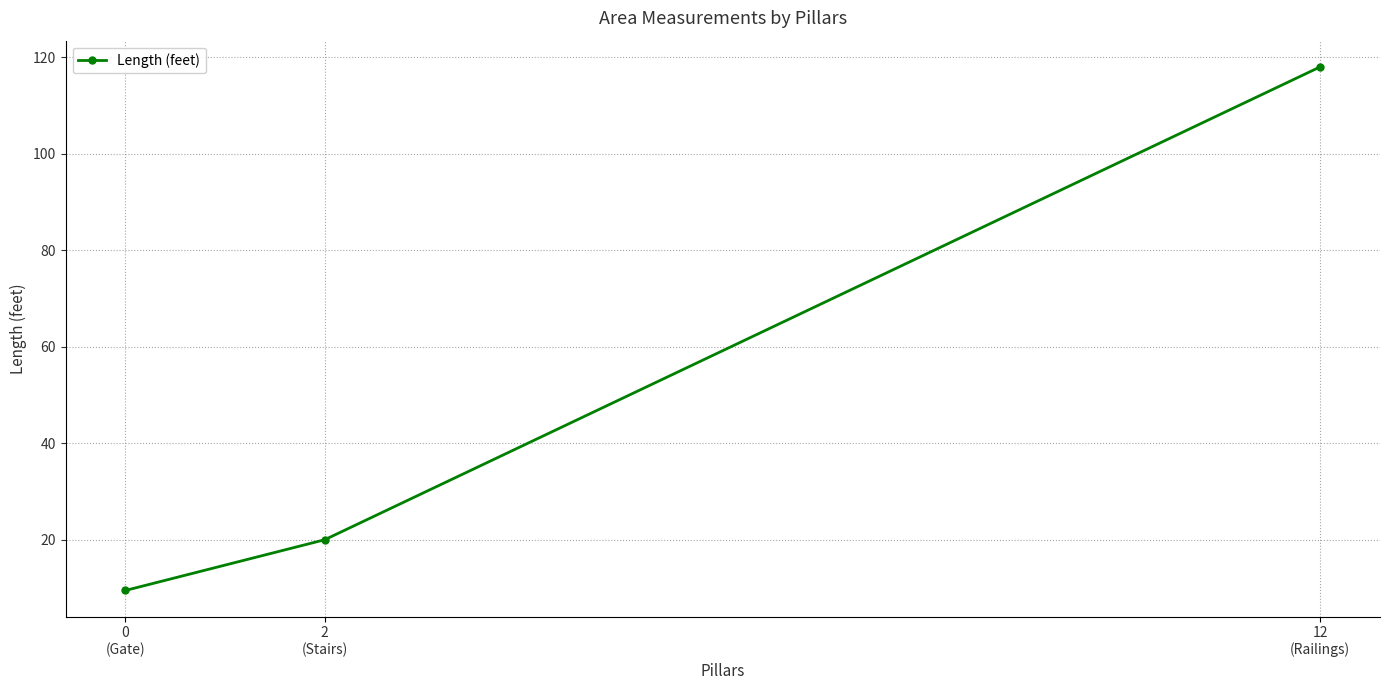

What is the difference between the second highest and minimum values?

10.5